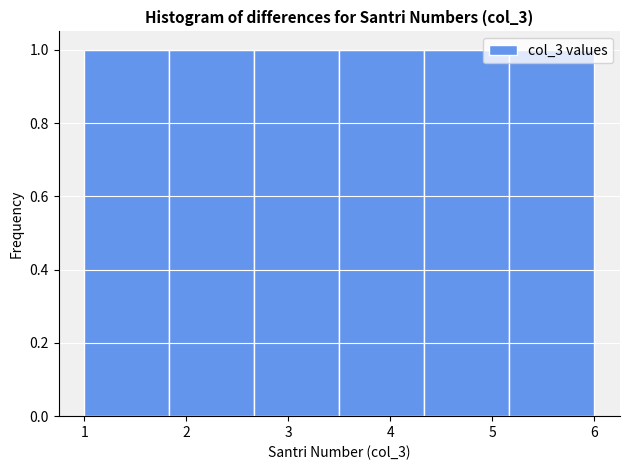

Reading left to right, transcribe this chart: for each bar, give the range it covers on the x-axis and its height. Neither the bar edges nor the heights are printed on the chart, so give them approximately, as read against the axes.

1.0 to 1.8: 1
1.8 to 2.7: 1
2.7 to 3.5: 1
3.5 to 4.3: 1
4.3 to 5.2: 1
5.2 to 6.0: 1